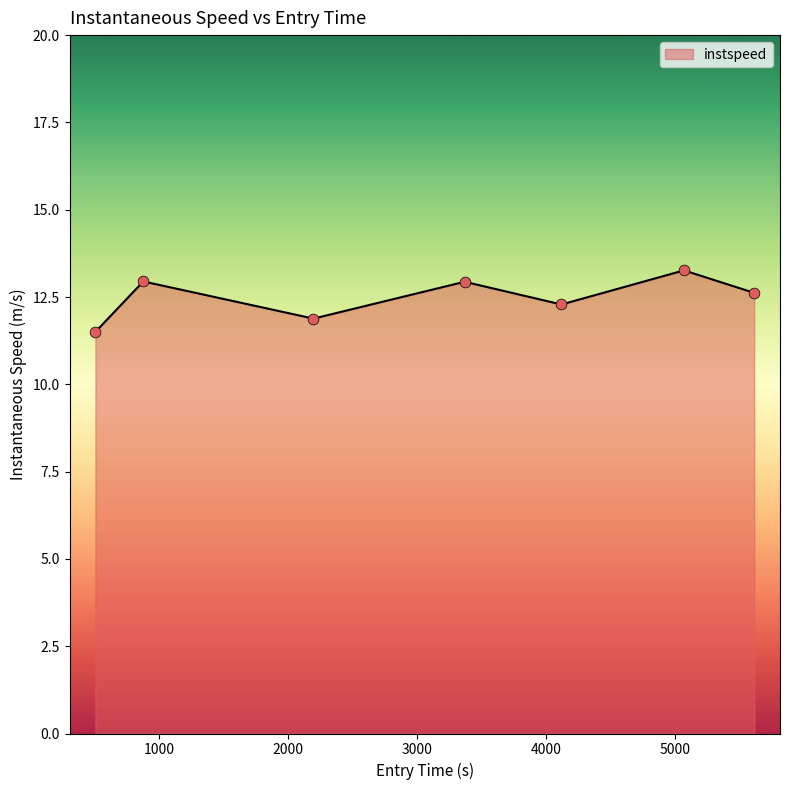

What is the maximum value shown in the chart?

13.3